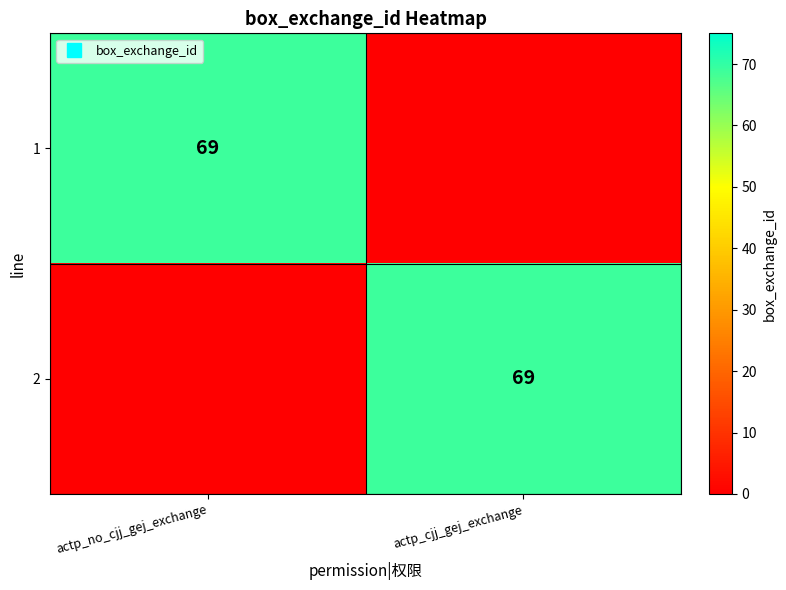

How many values in the 1 series are below 69?

1